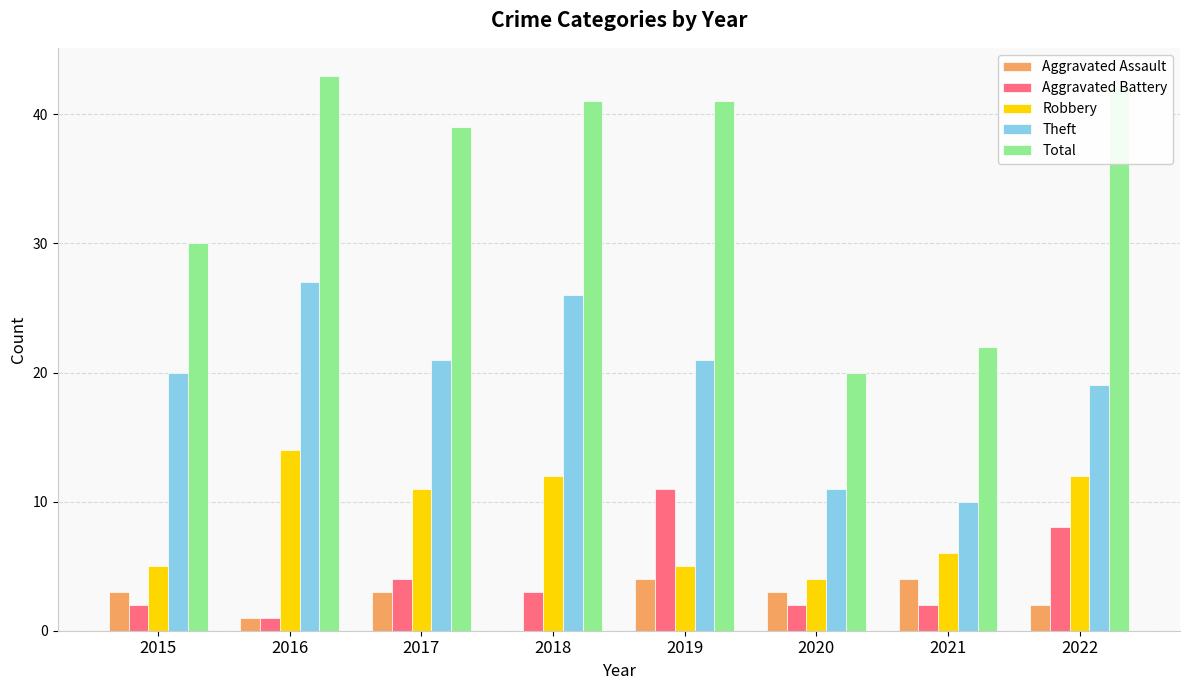

Count the number of data series in this chart.

5